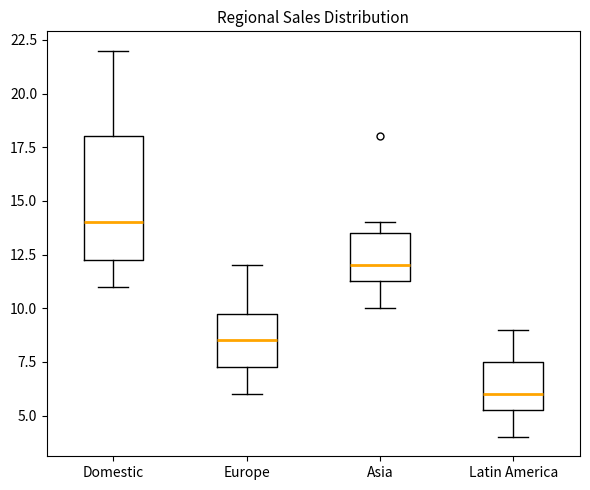

Reading left to right, transcribe this box plot: for each box, give where its median line is, the range the box spans, and where its two whiskers end, as read against the y-axis. The values are not printed on the chart, so give them approximately, as read against the axis.

Domestic: median 14.0, box 12.5 to 18.0, whiskers 11.0 to 22.0
Europe: median 8.5, box 7.5 to 10.0, whiskers 6.0 to 12.0
Asia: median 12.0, box 11.5 to 13.5, whiskers 10.0 to 14.0
Latin America: median 6.0, box 5.5 to 7.5, whiskers 4.0 to 9.0